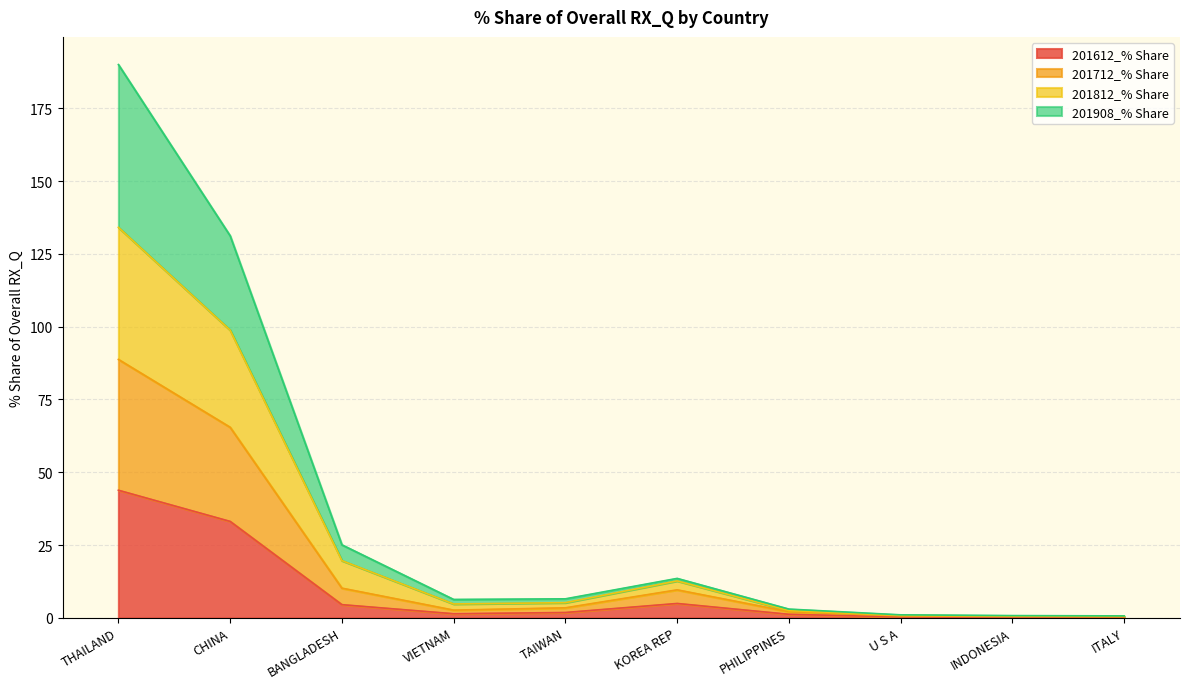

How many values in the 201612_% Share series are below 1?

3